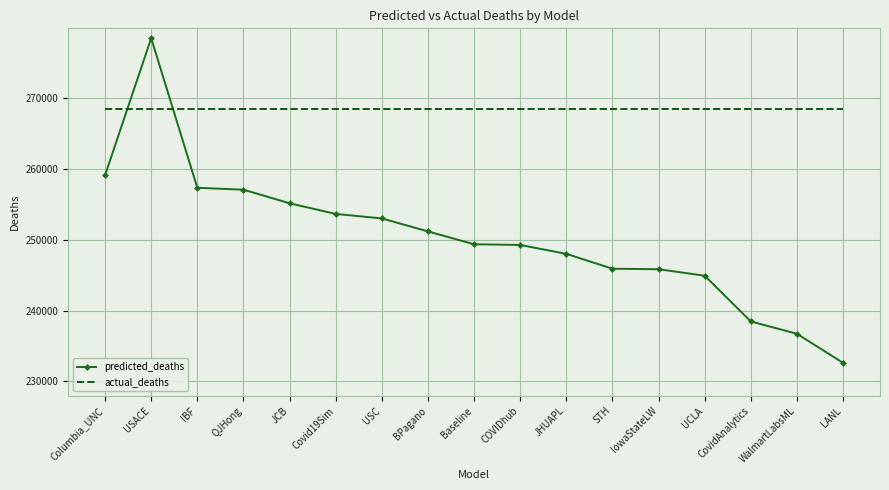

What is the total value across all series at IBF?

525835.0